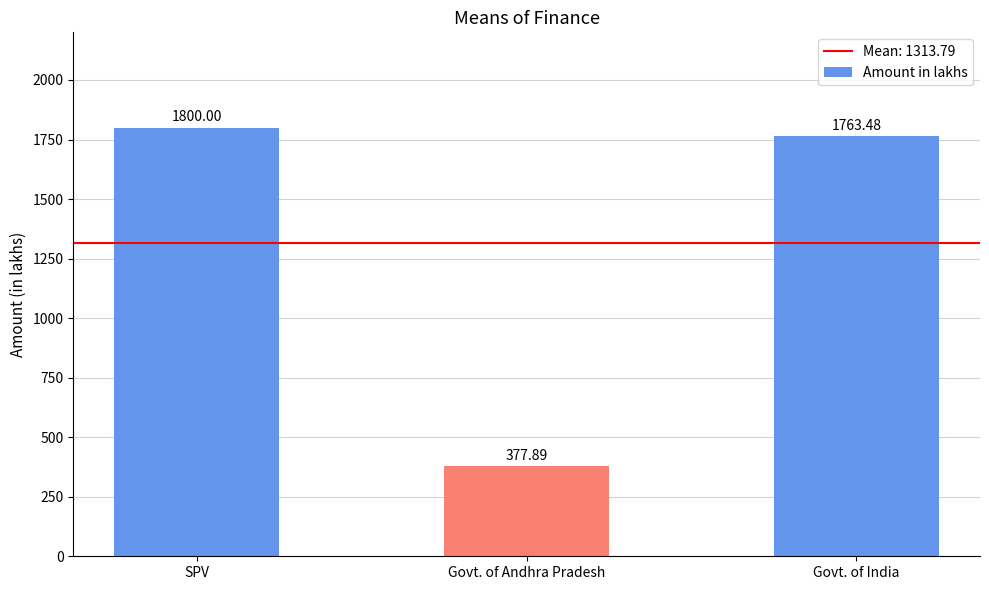

Which label corresponds to the largest value in the chart?

SPV